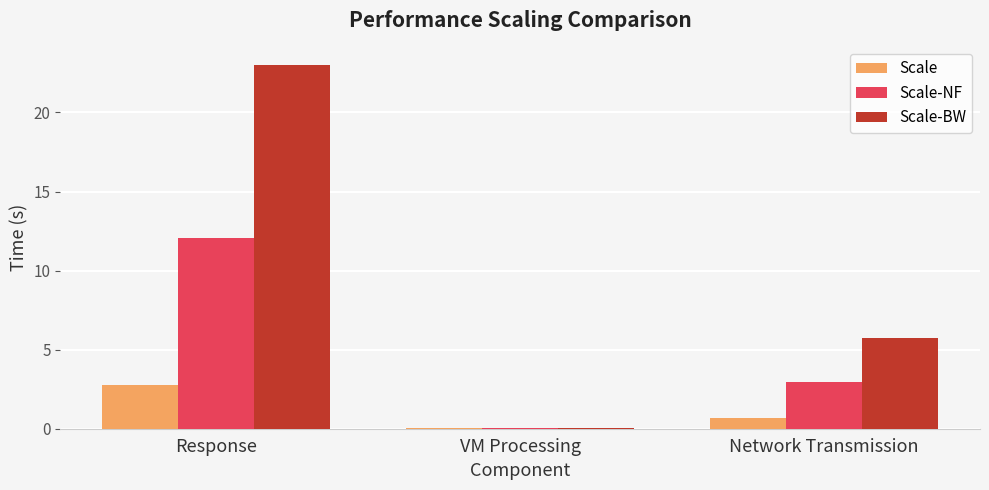

What is the approximate value of Scale at Response?

2.8